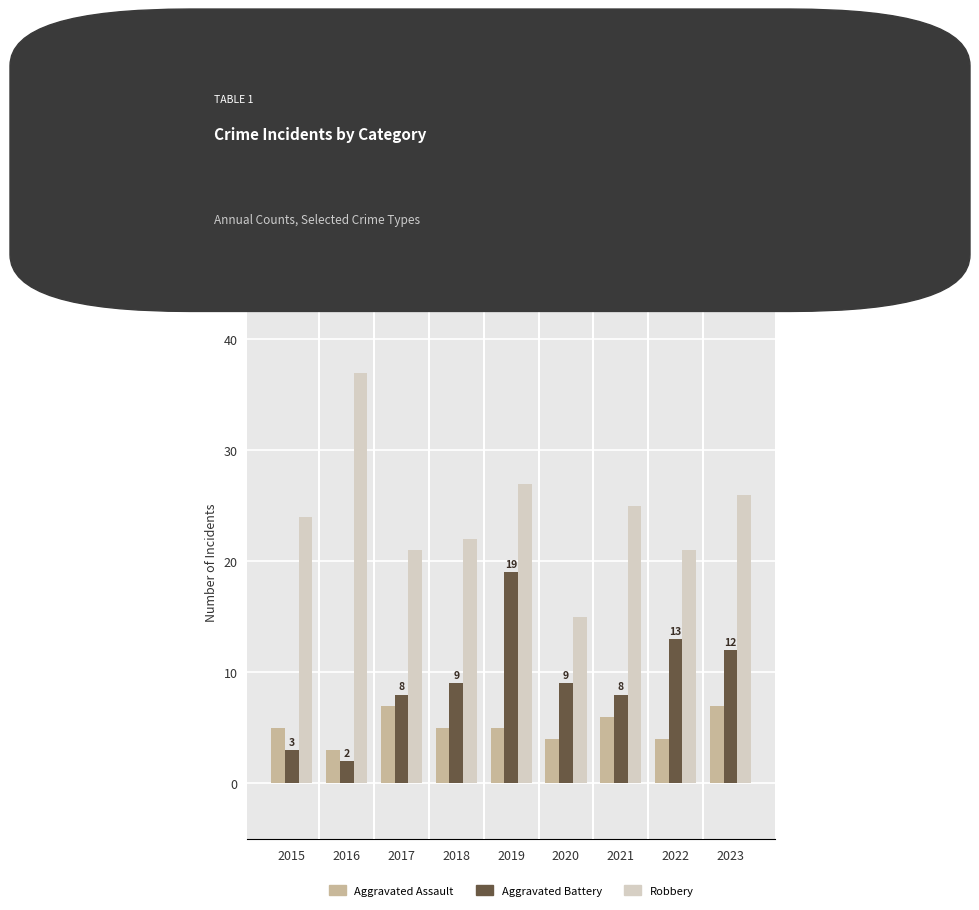

Reading right to left, list all the values displayed in this chart.

Aggravated Assault: 7	4	6	4	5	5	7	3	5
Aggravated Battery: 12	13	8	9	19	9	8	2	3
Robbery: 26	21	25	15	27	22	21	37	24